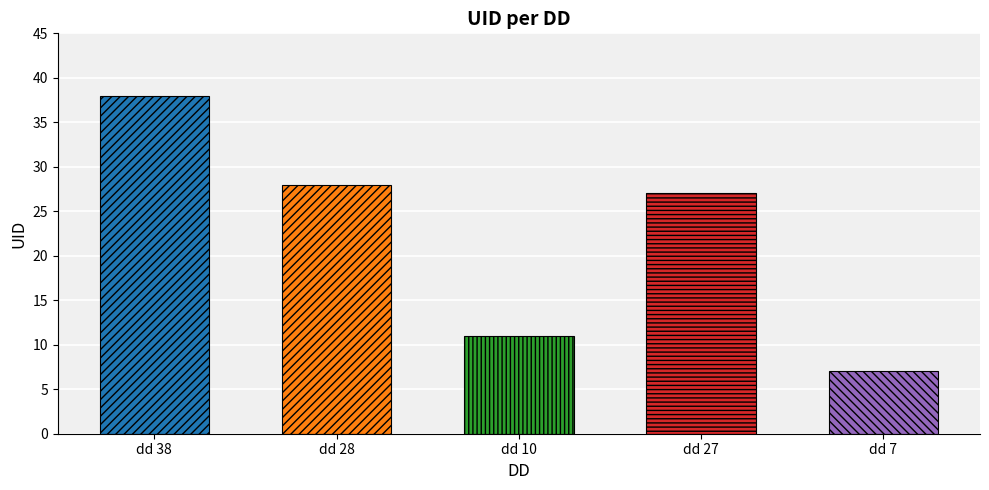

Reading left to right, transcribe all the data shown in this chart.

dd 38=38	dd 28=28	dd 10=11	dd 27=27	dd 7=7